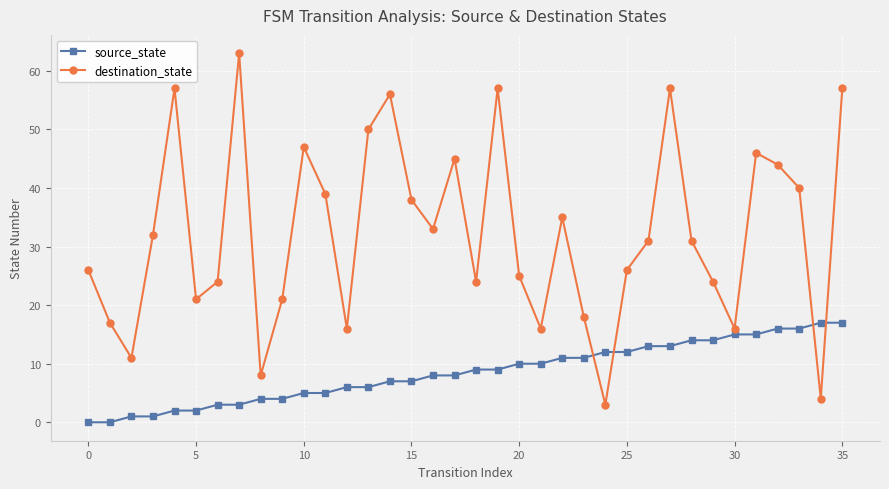

True or false: source_state and destination_state cross at least once.

True